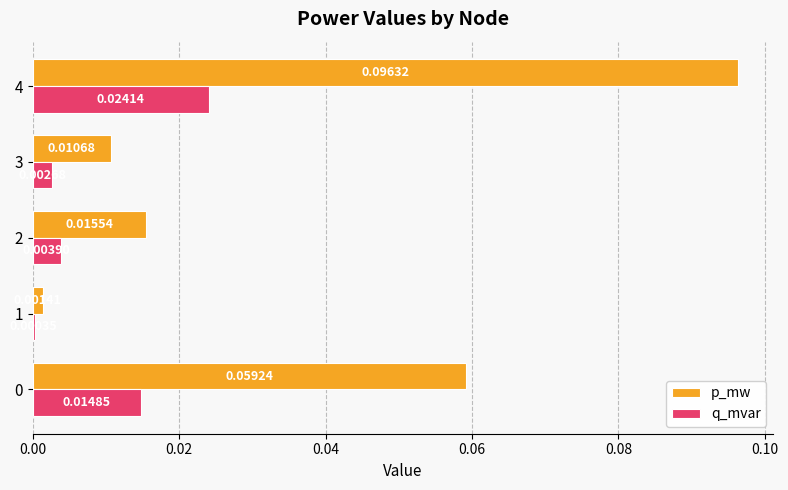

At which category is the sum across all series the highest?

4